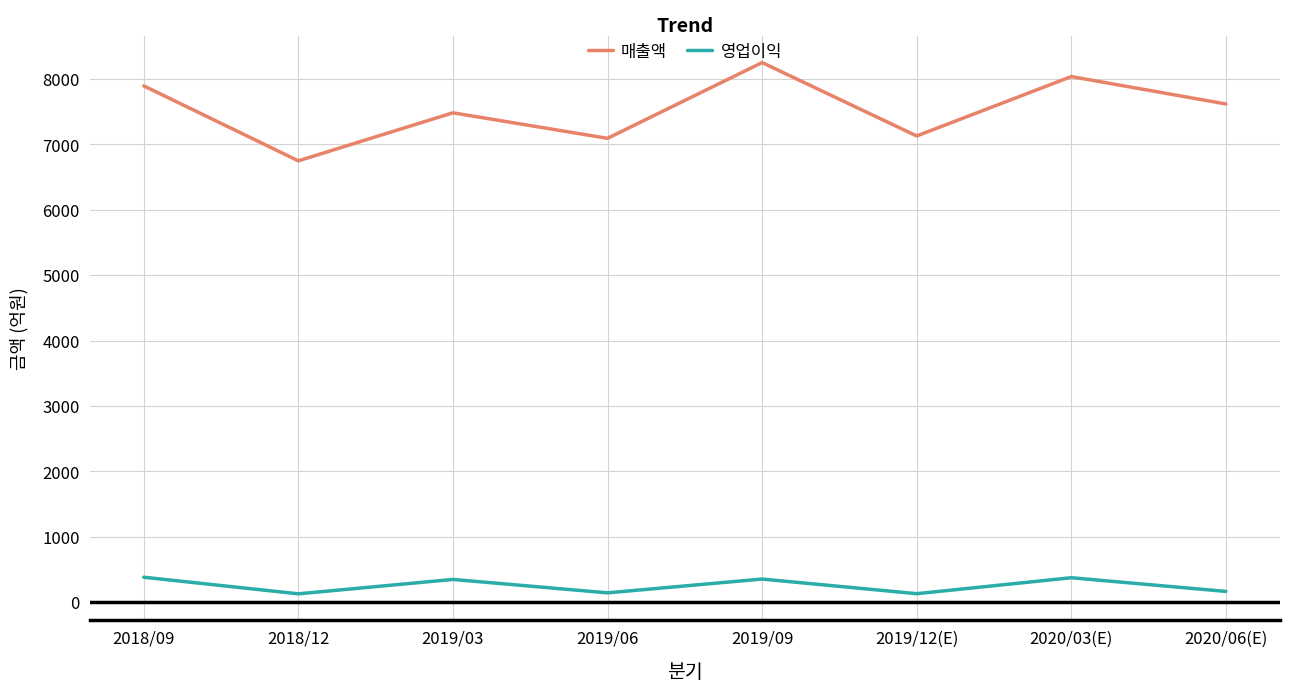

What is the difference between the maximum and second lowest values in the 매출액 series?

1158